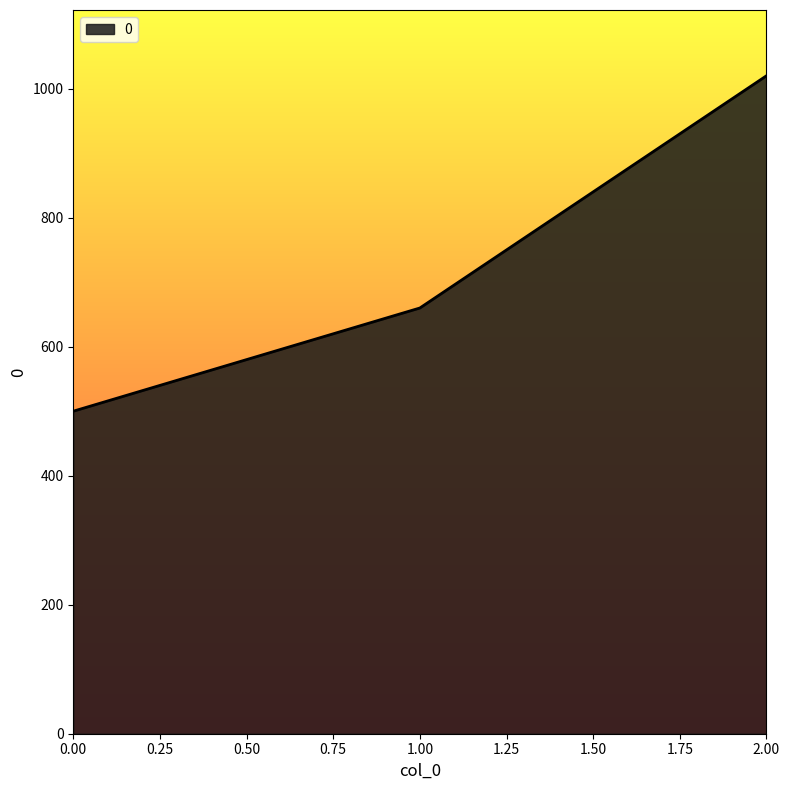

What is the change in value from 1.00 to 2.00?

+360